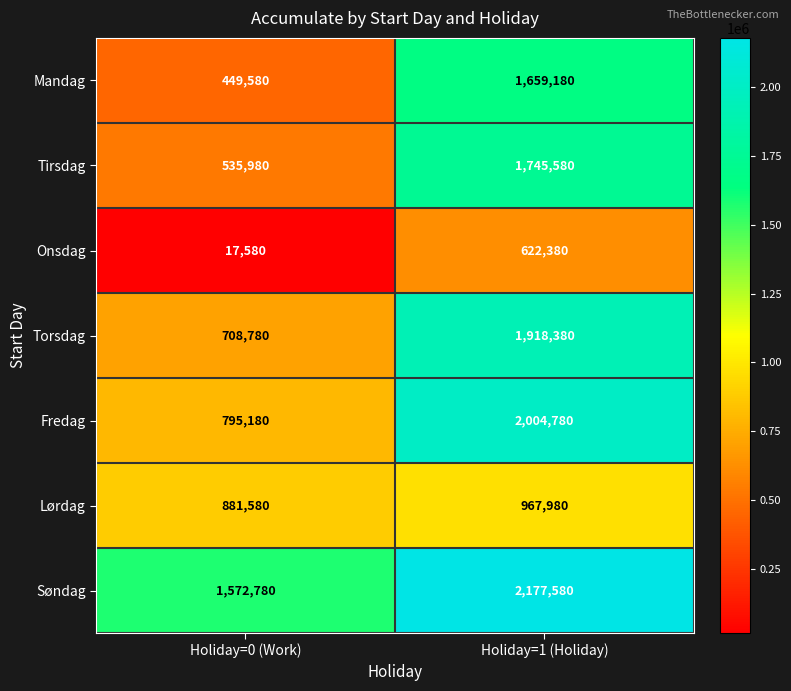

At how many categories does at least one series exceed 315023?

2